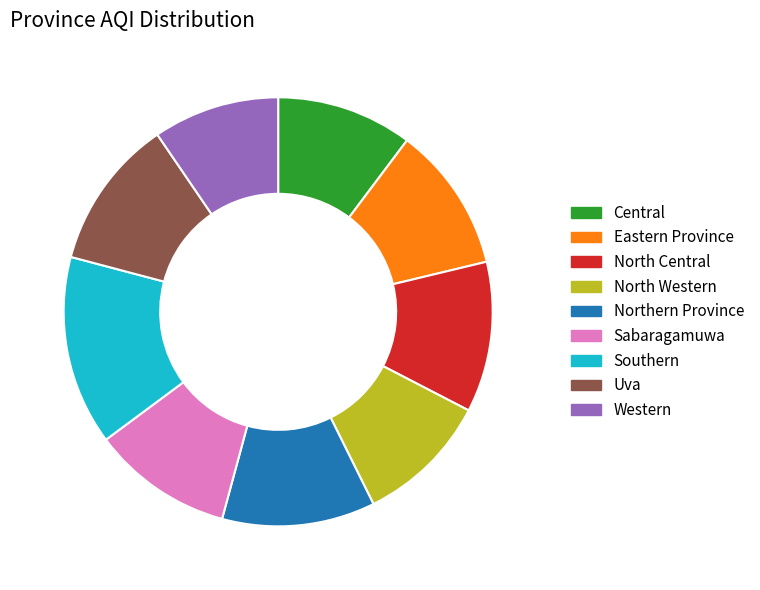

Which has a higher value, Uva or Central?

Uva